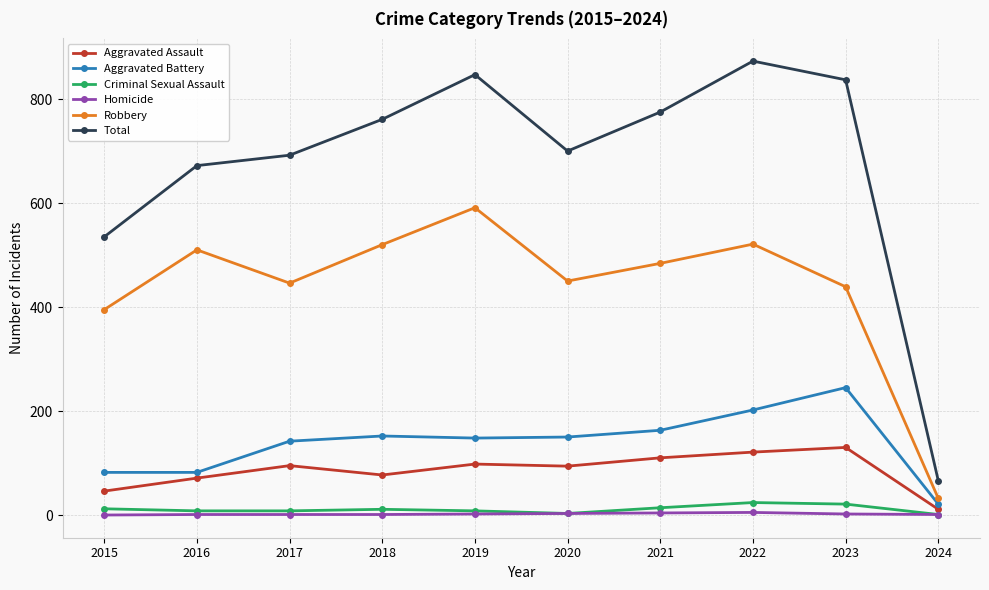

Does the chart have visible grid lines?

Yes